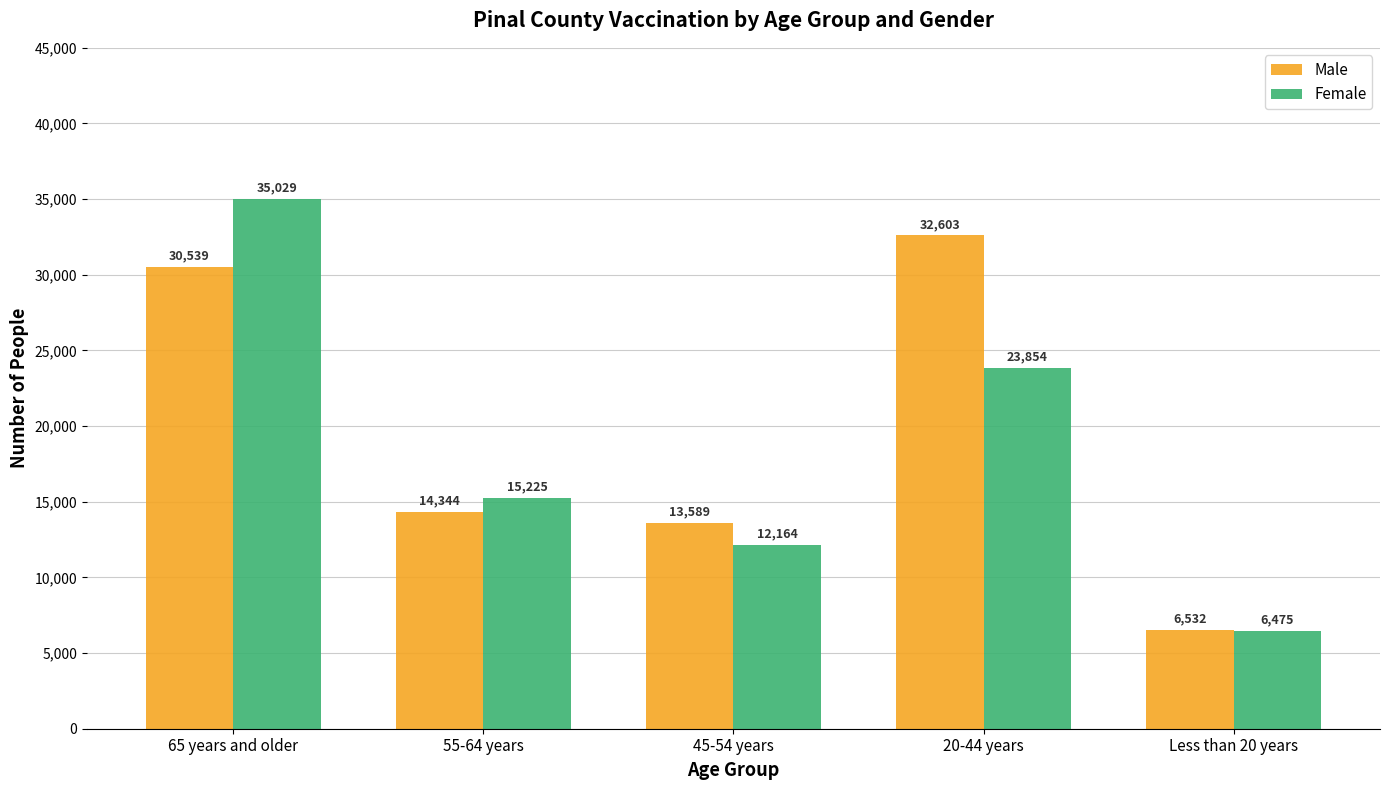

Rank the series by their maximum value, from lowest to highest.

Male, Female